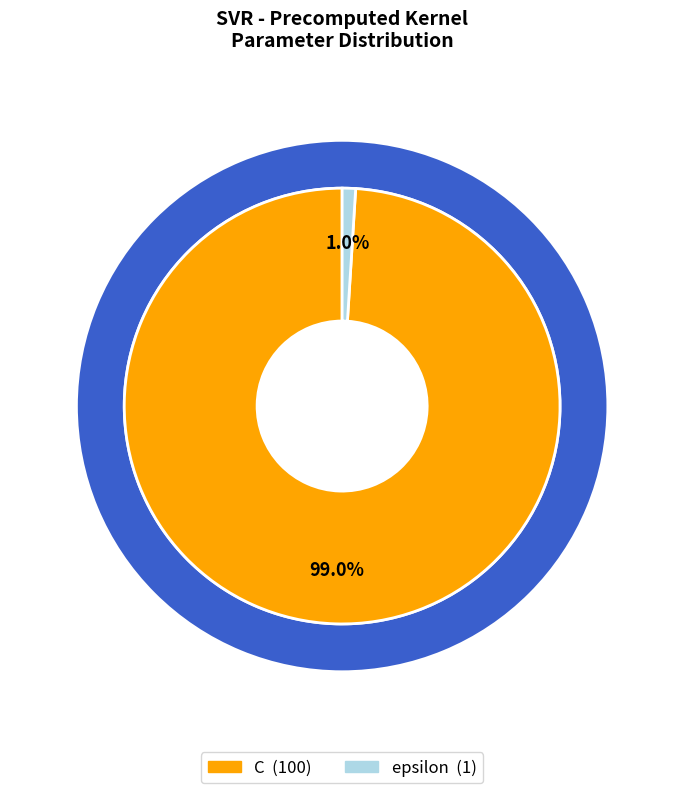

How many slices are in this pie chart?

2